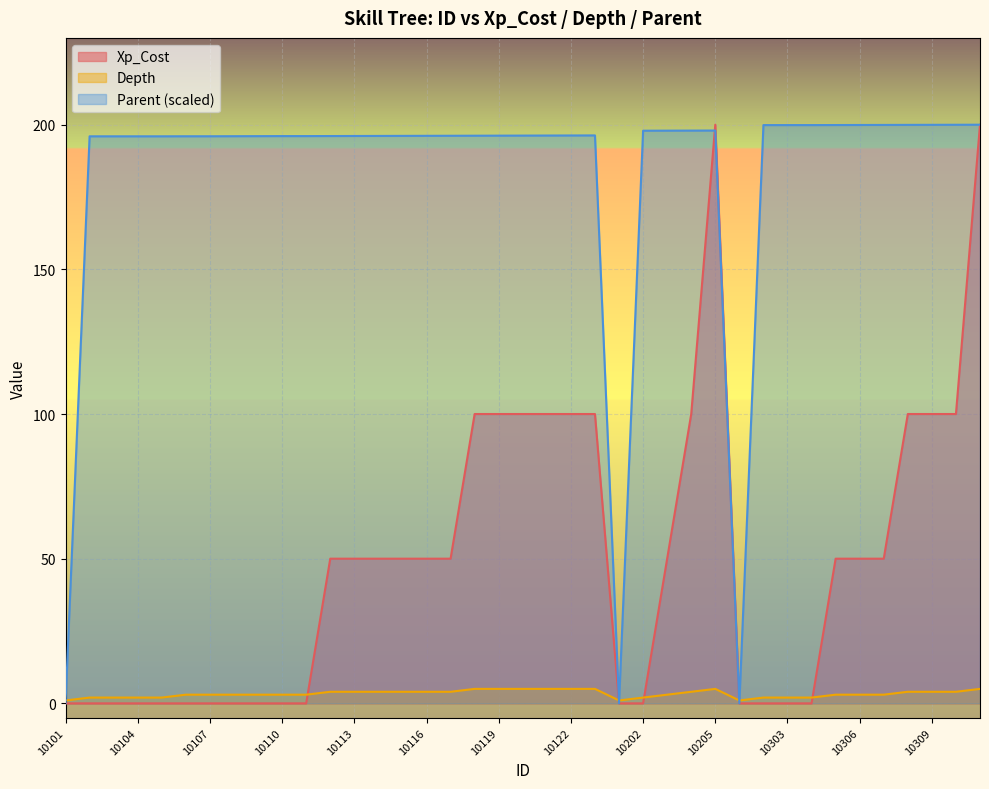

What is the average value of the Parent series?

182.2